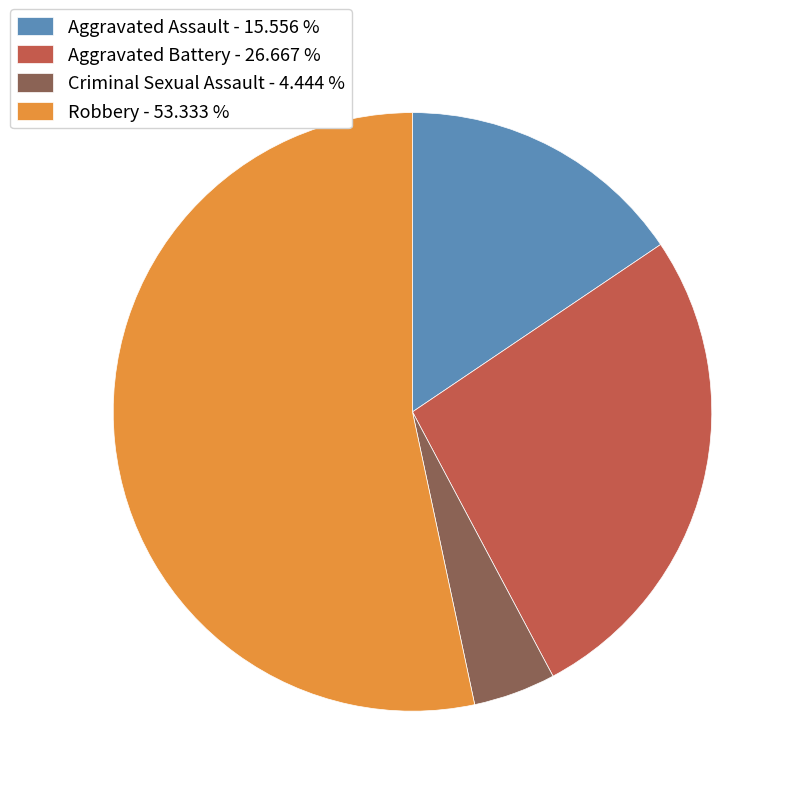

What is the ratio of the value at Criminal Sexual Assault to the value at Robbery?

0.1